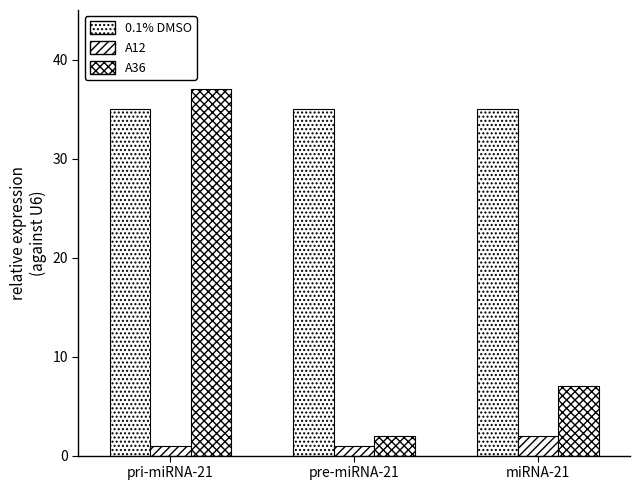

Where is A12 nearest to the value 1?

pri-miRNA-21